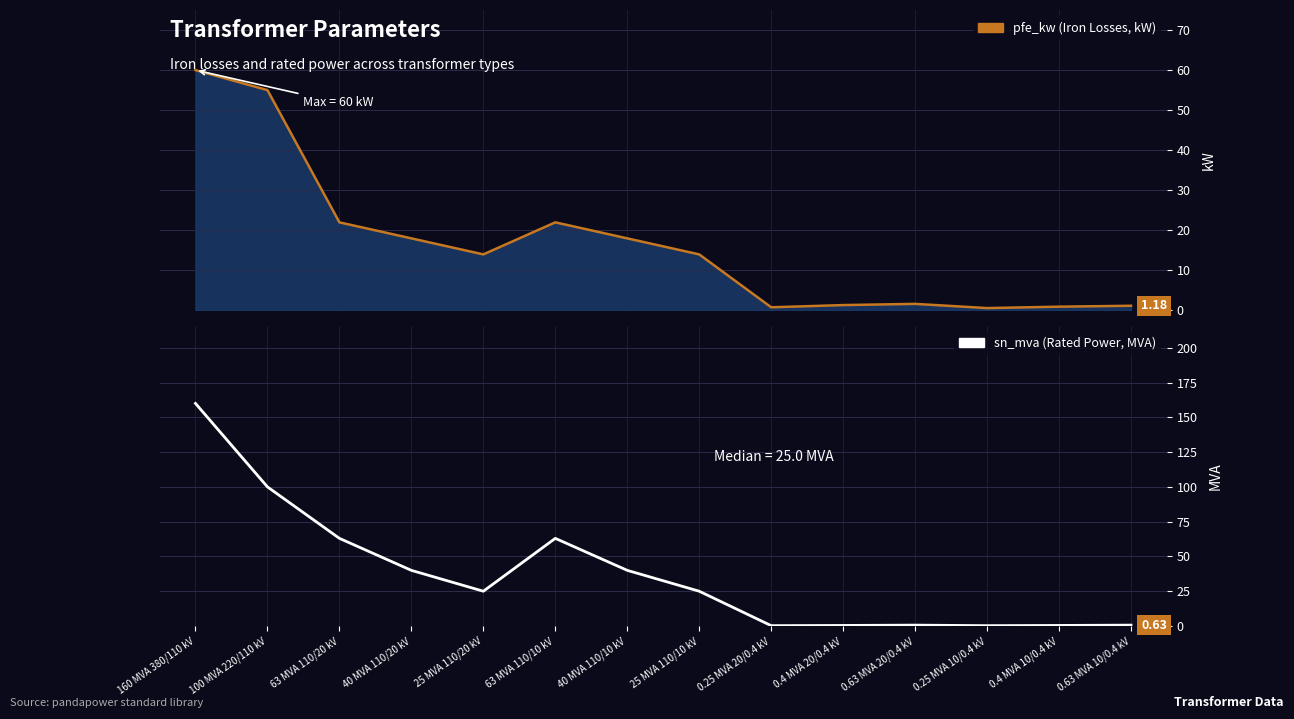

What is the approximate value at 0.63 MVA 20/0.4 kV?

0.6